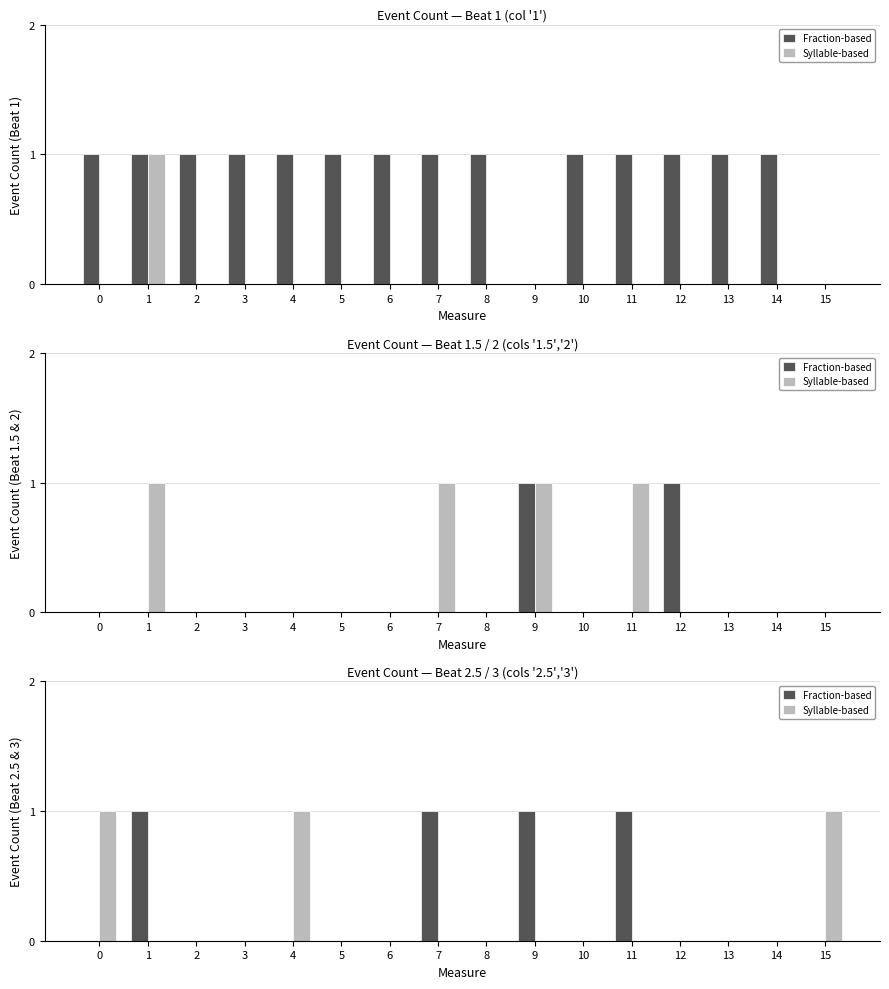

The value of Syllable-based at 0 is 0. True or false?

False